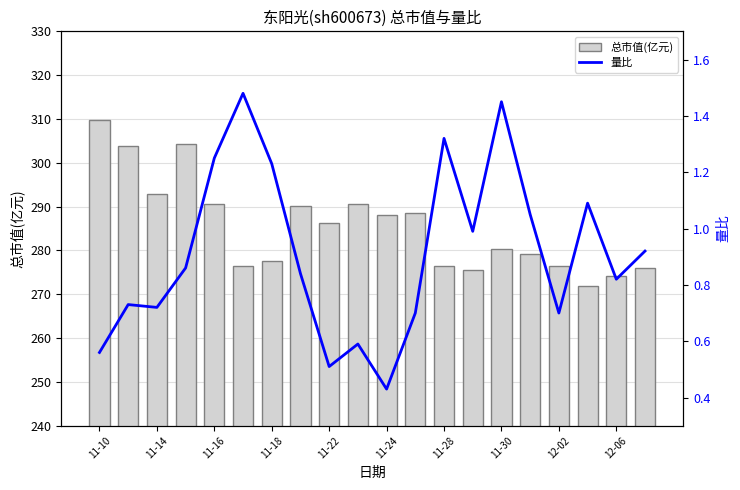

What is the approximate value of 量比 at 15?

1.1